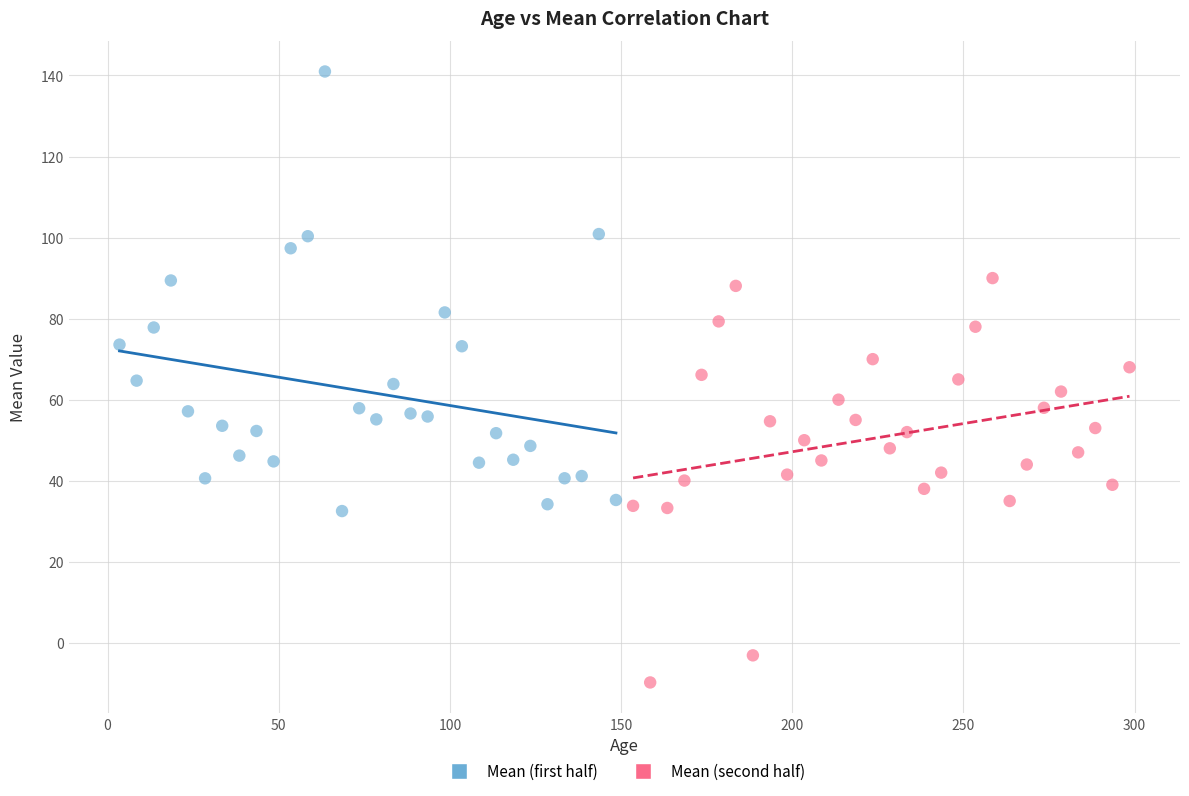

Which series reaches the maximum Y coordinate?

Mean (first half)